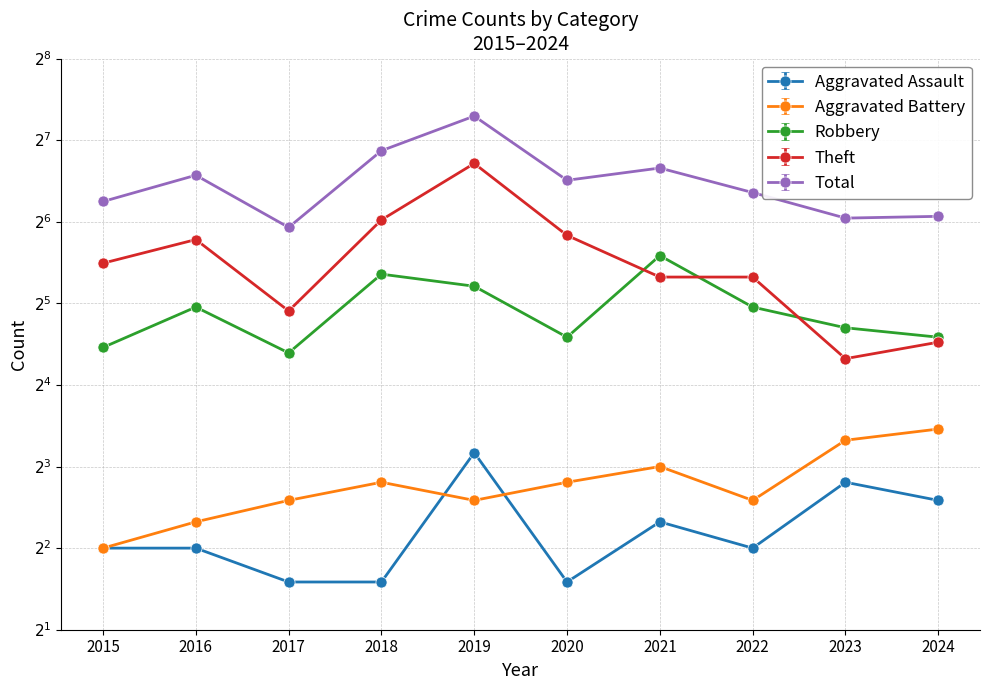

Does the chart have visible grid lines?

Yes